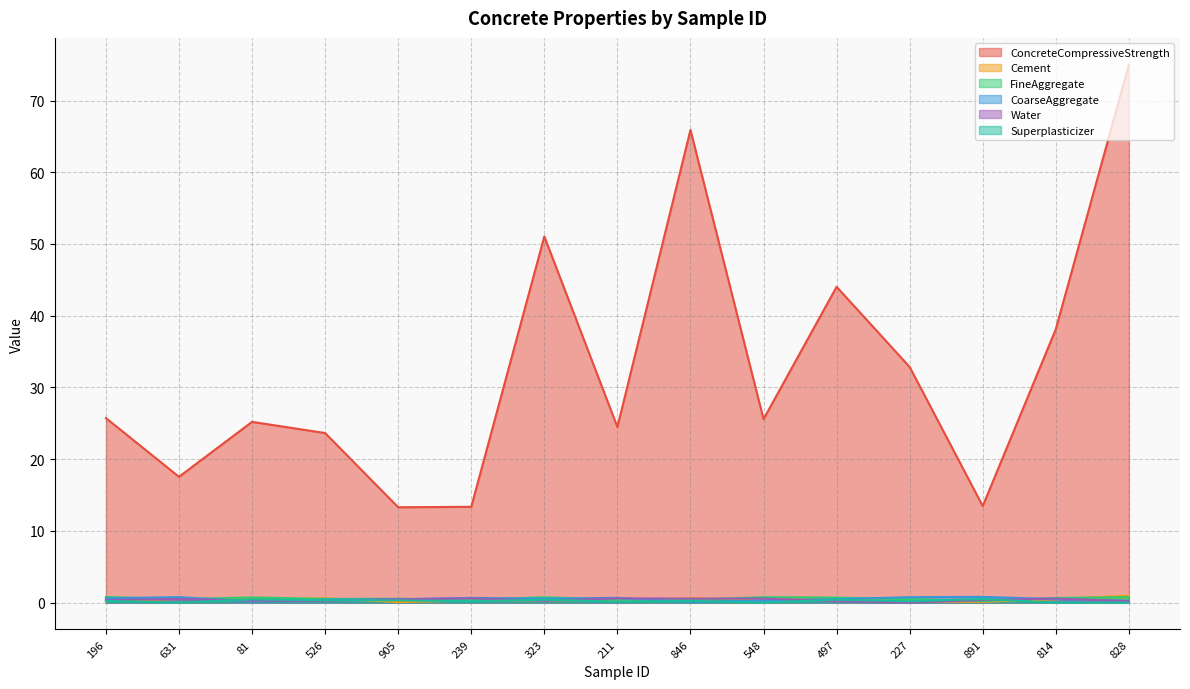

Where is Cement nearest to the value 0?

905